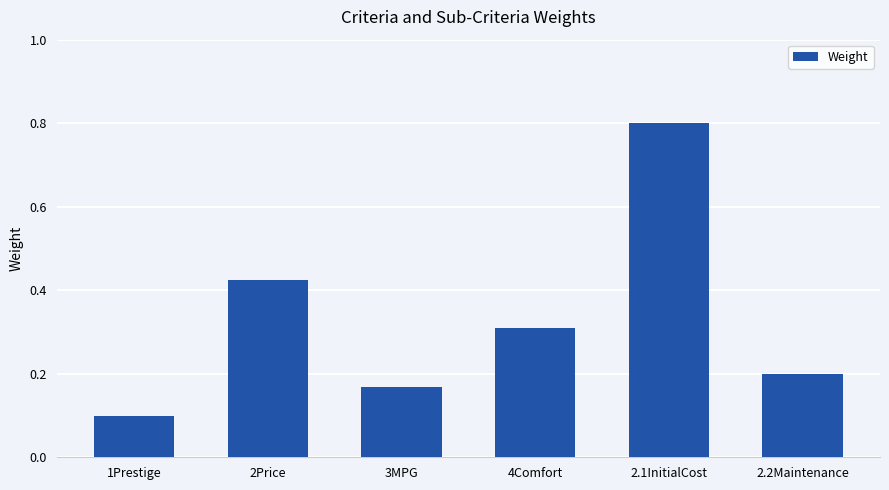

Does the chart contain any negative values?

No